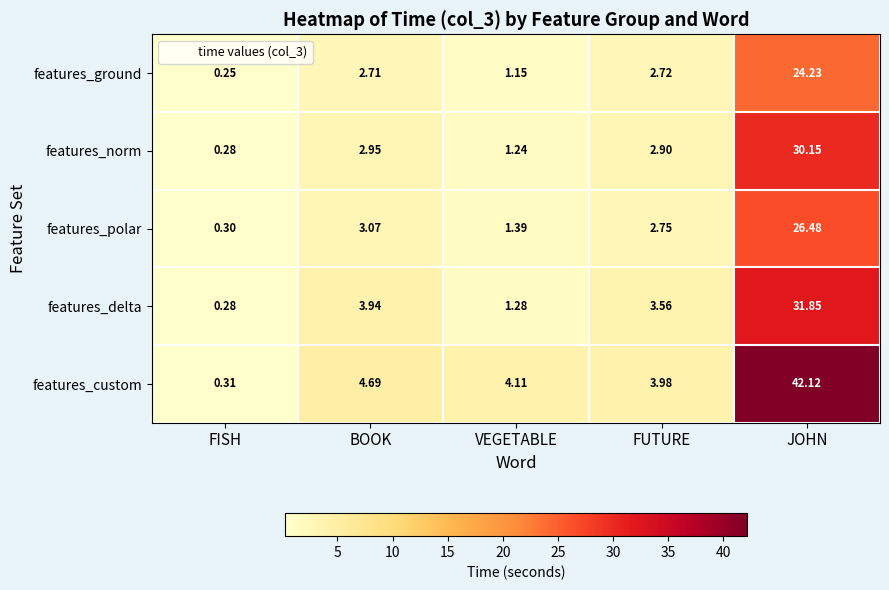

How many data points does each series have?

5